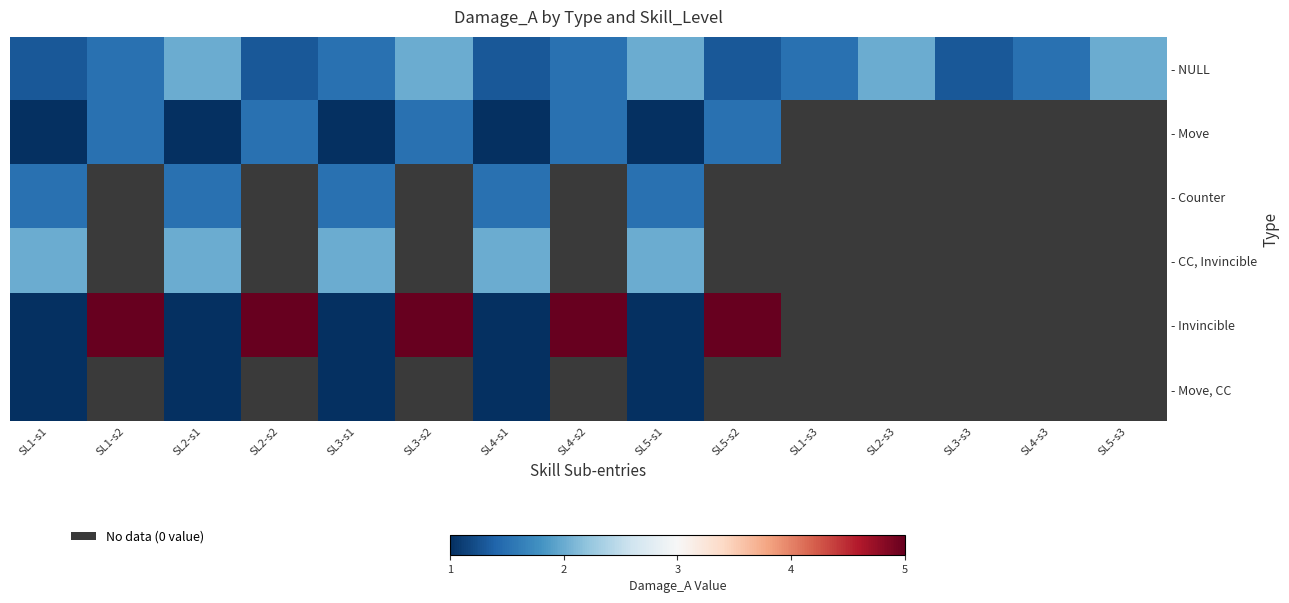

What is the difference between the maximum and second lowest values in the - NULL series?

0.7